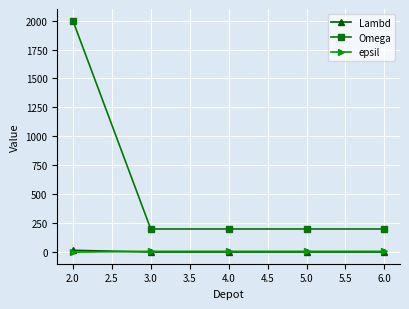

The value of Omega at 2.0 is 2000. True or false?

True